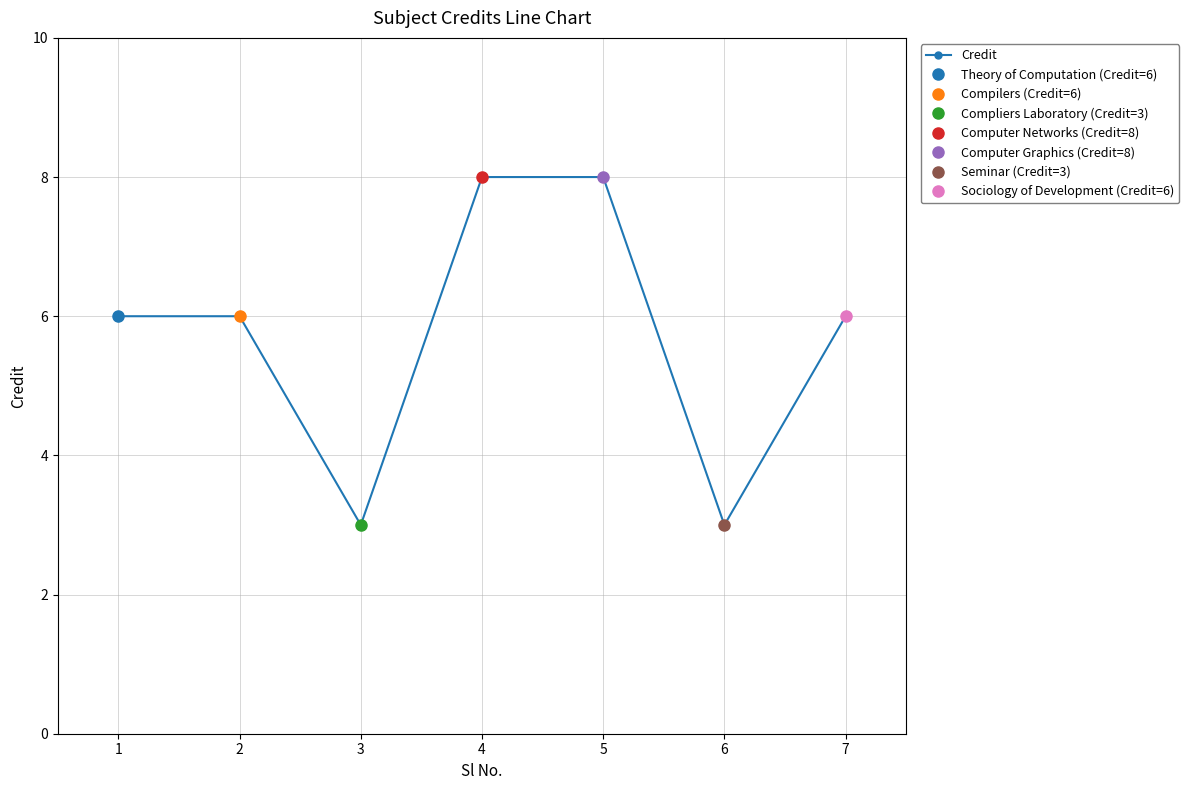

What is the change in value from 1 to 3?

-3